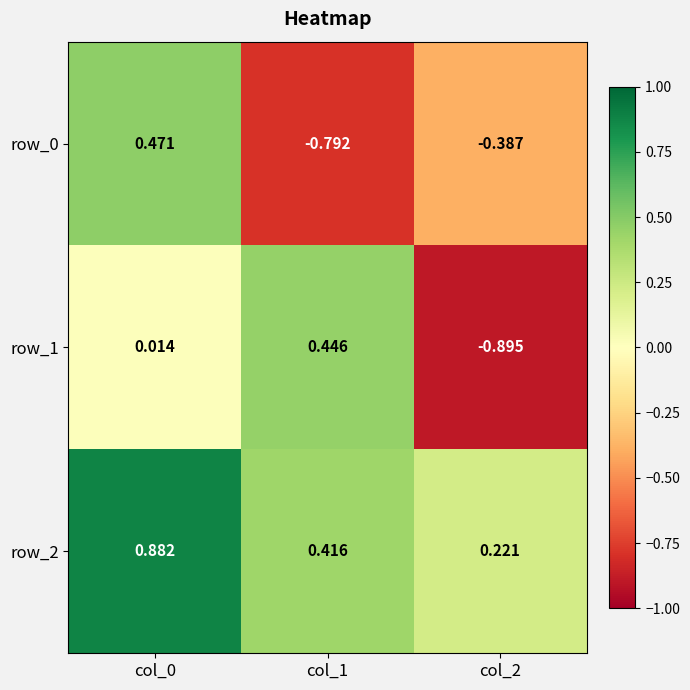

At how many categories does at least one series exceed 0?

3